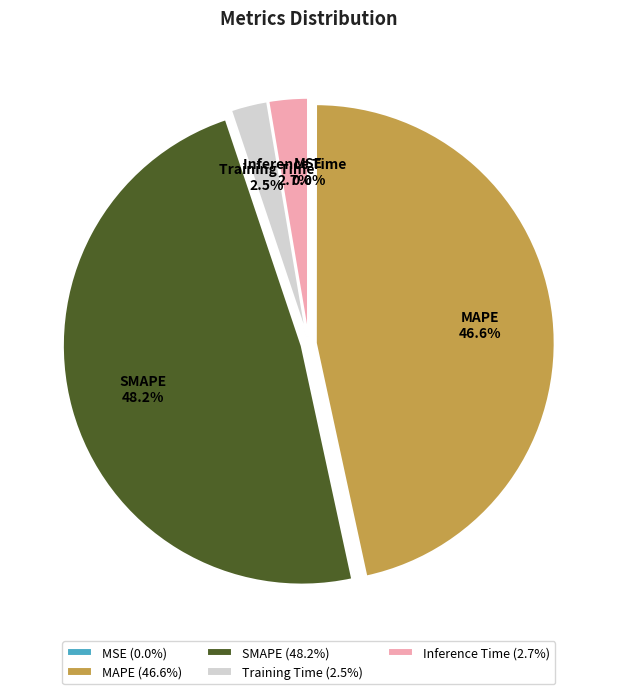

What percentage is NOT represented by SMAPE?

51.8%